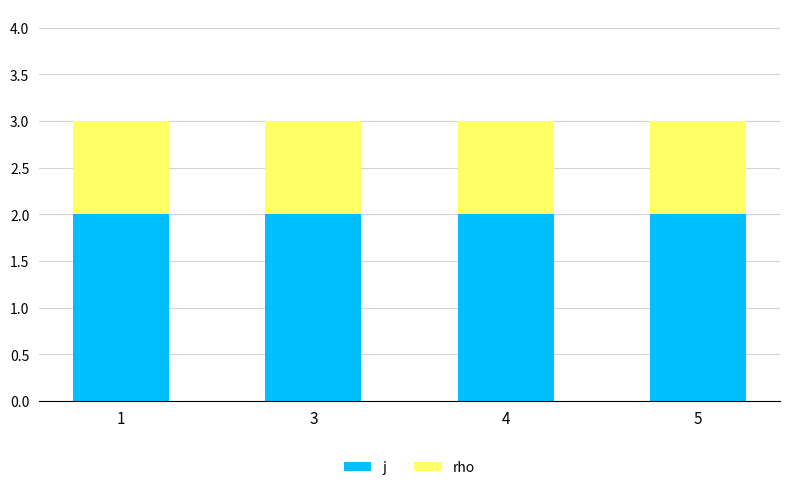

What is the total value across all series at 4?

3